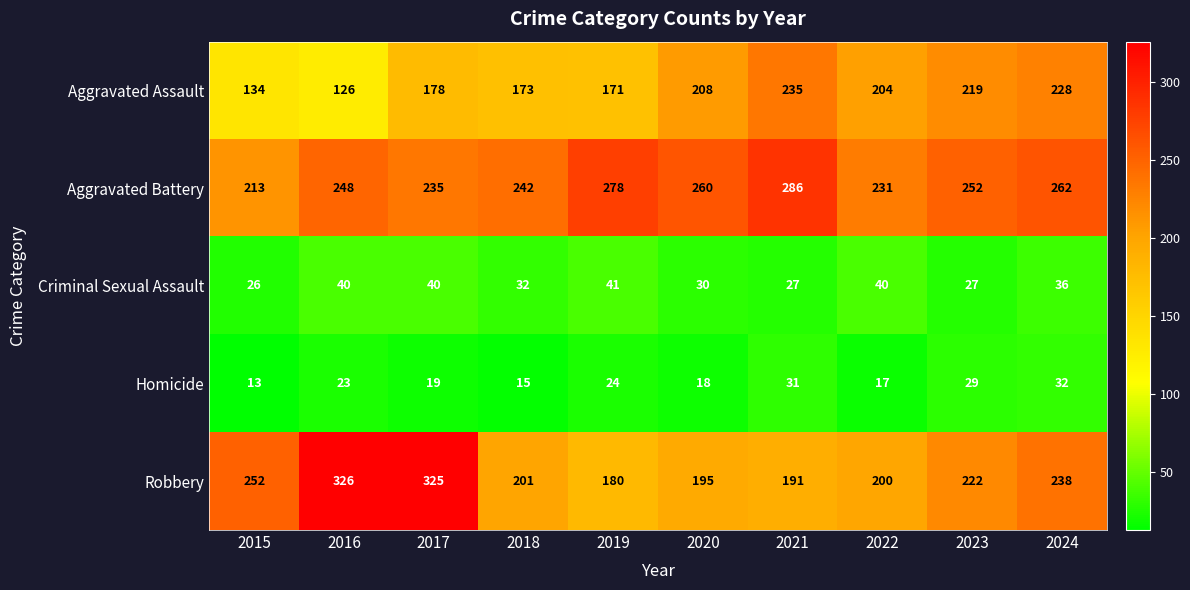

Rank the series at 2017 from highest to lowest value.

Robbery, Aggravated Battery, Aggravated Assault, Criminal Sexual Assault, Homicide